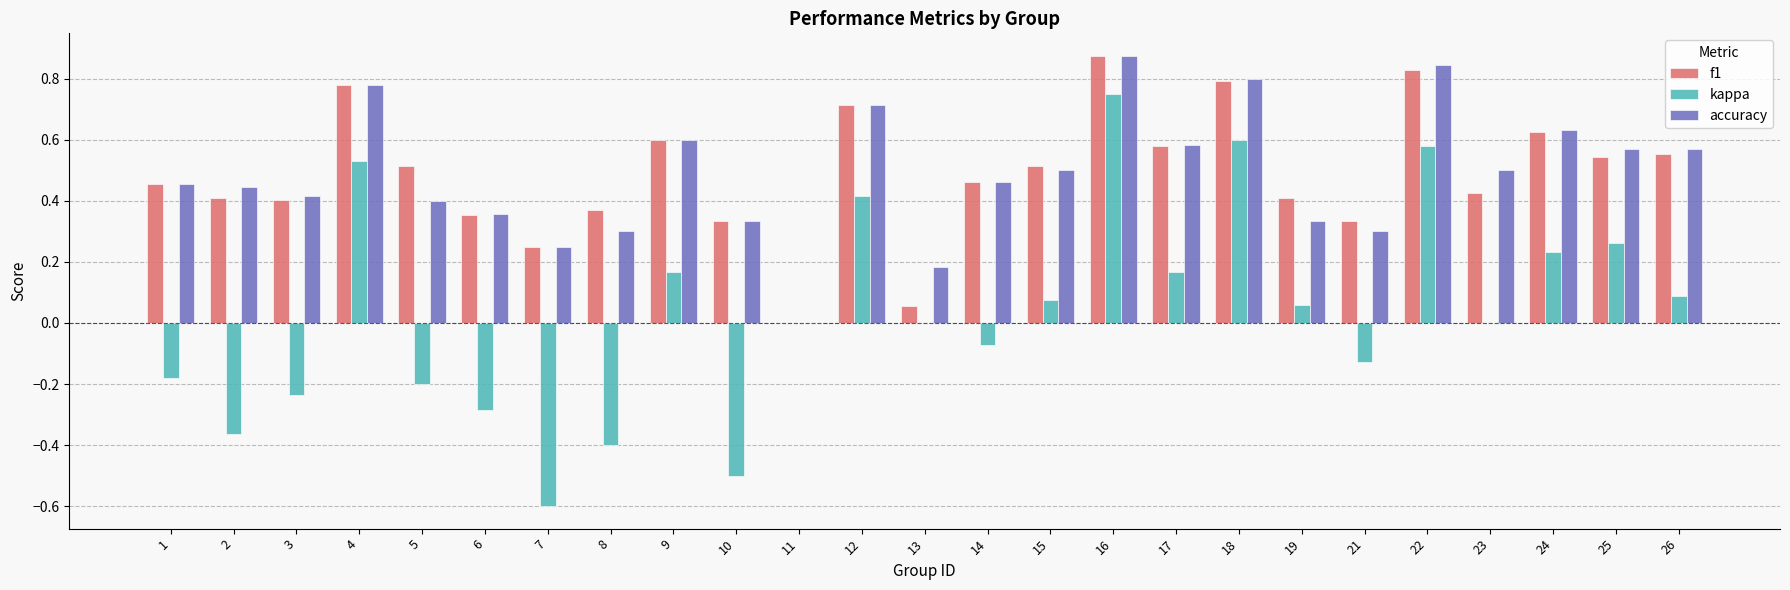

Is it true that kappa equals 0.8 at 16?

True